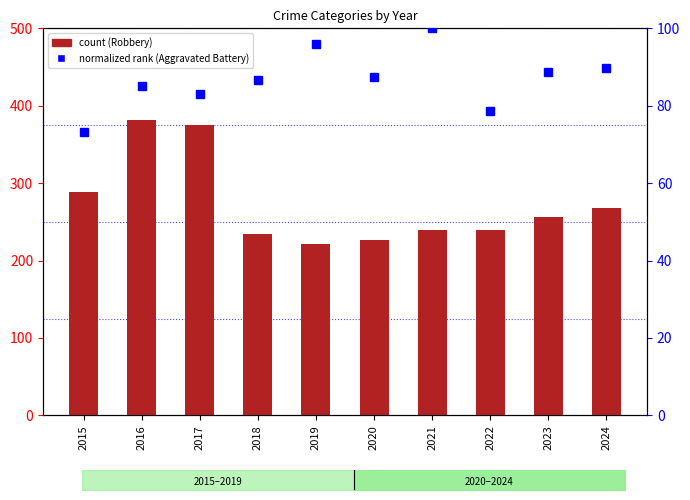

How many groups of bars are there?

10